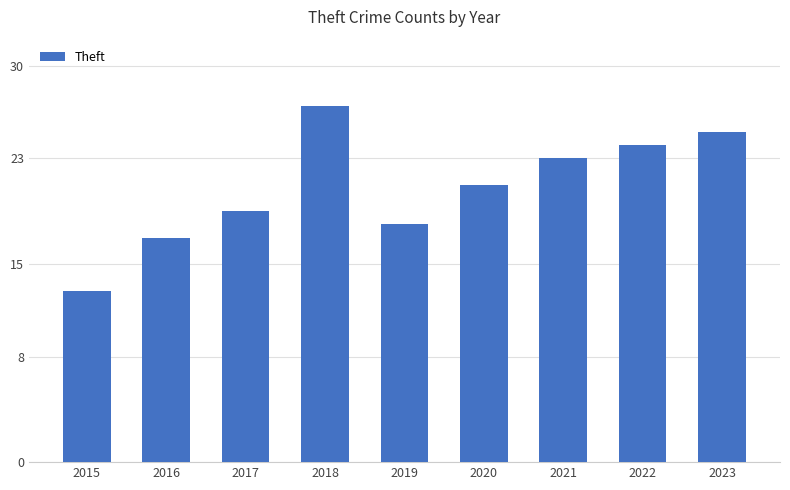

Reading left to right, transcribe all the data shown in this chart.

13	17	19	27	18	21	23	24	25